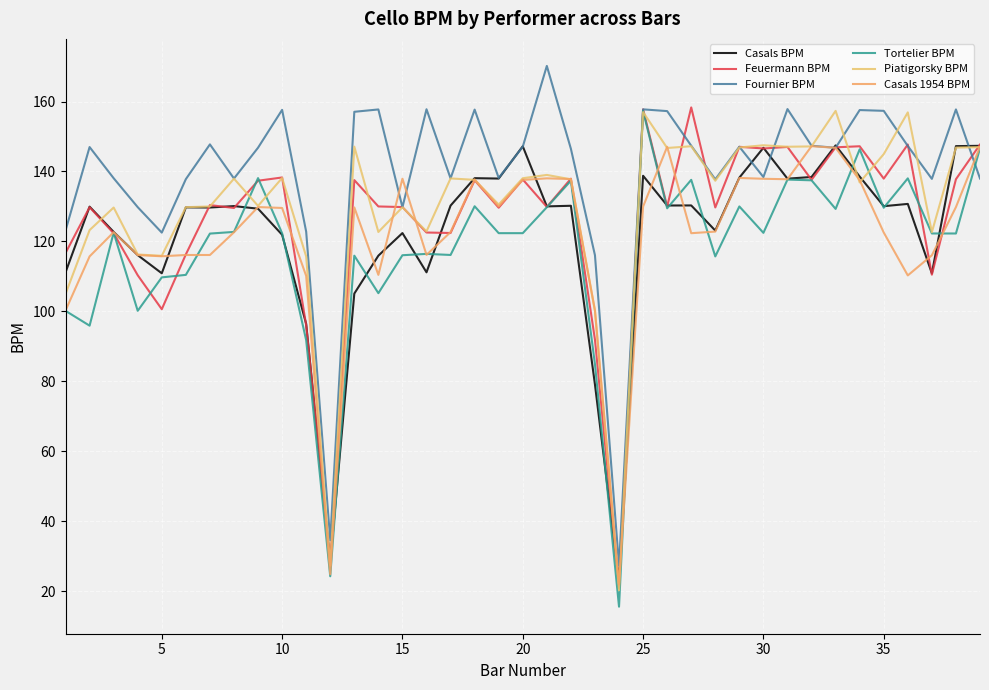

Does the chart display data point markers on the line(s)?

No